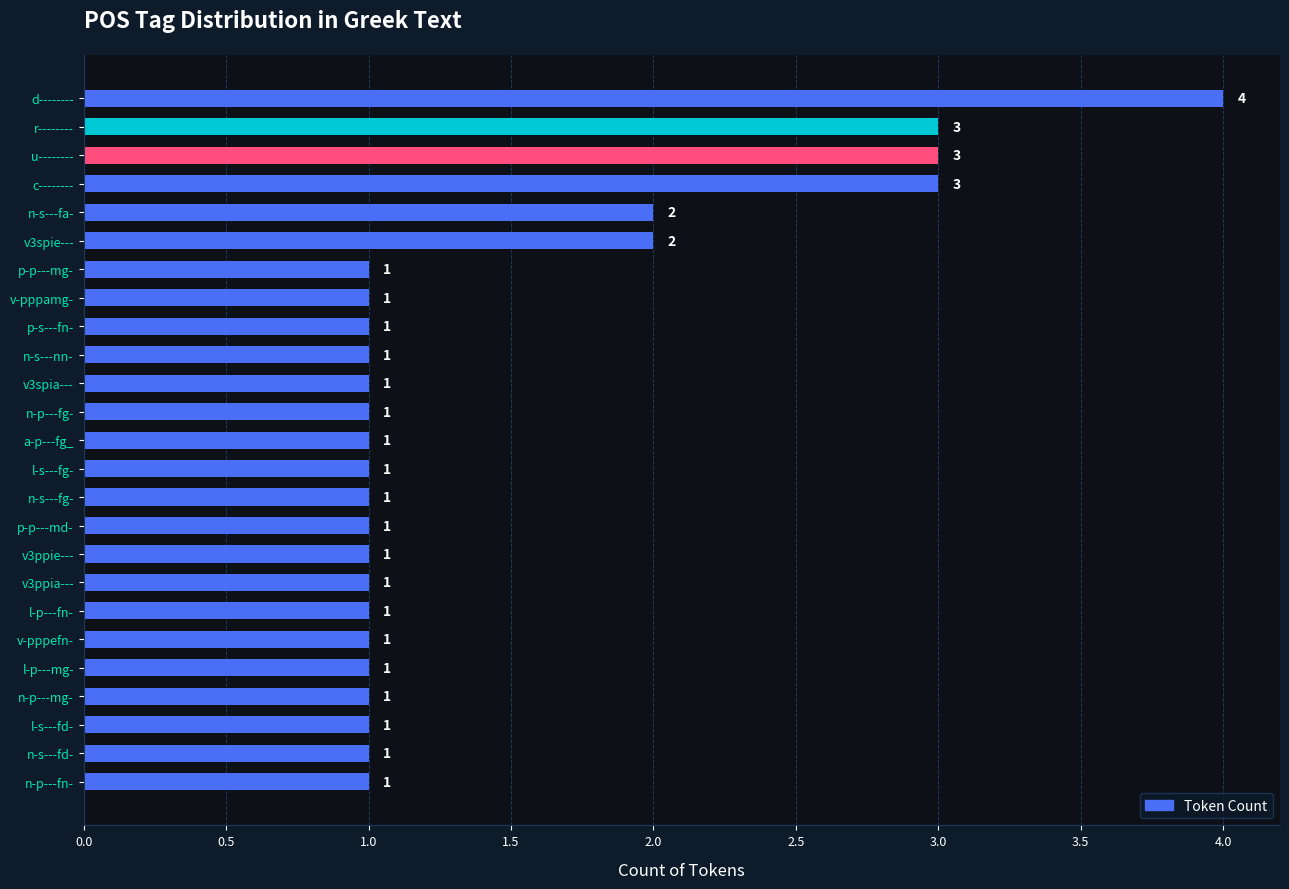

What is the greatest value displayed?

4